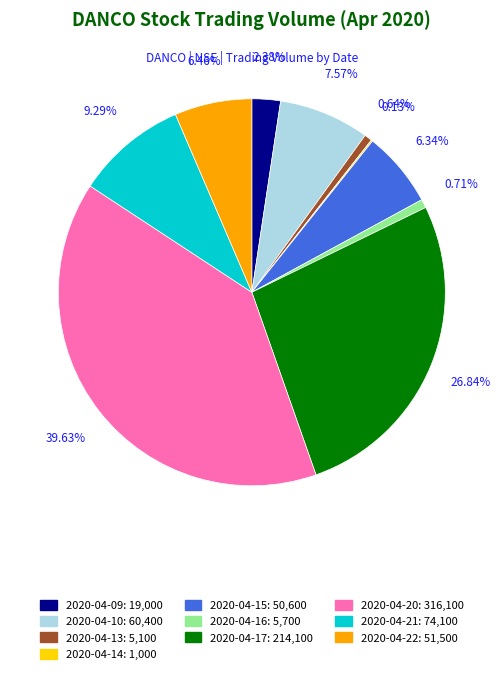

Does 2020-04-13 represent more than half of the total?

No